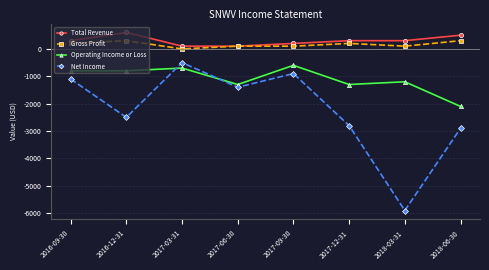

What position from the right is 2017-03-31?

6